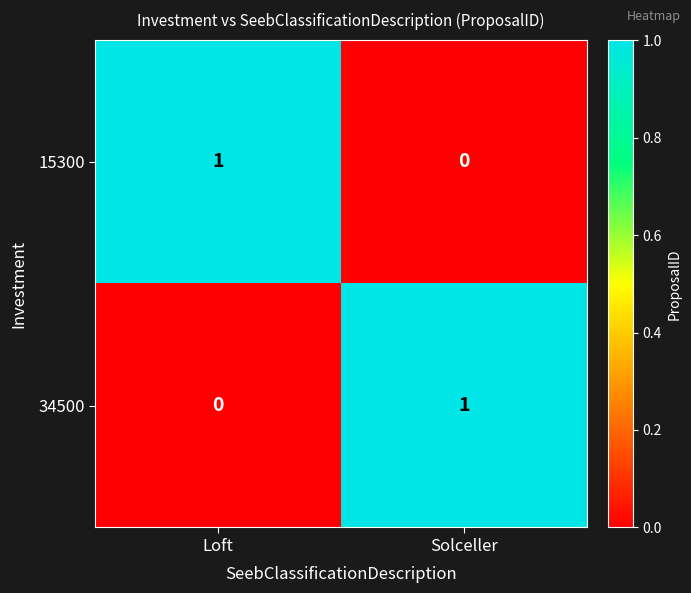

Reading left to right, list all the values displayed in this chart.

15300: 1	0
34500: 0	1